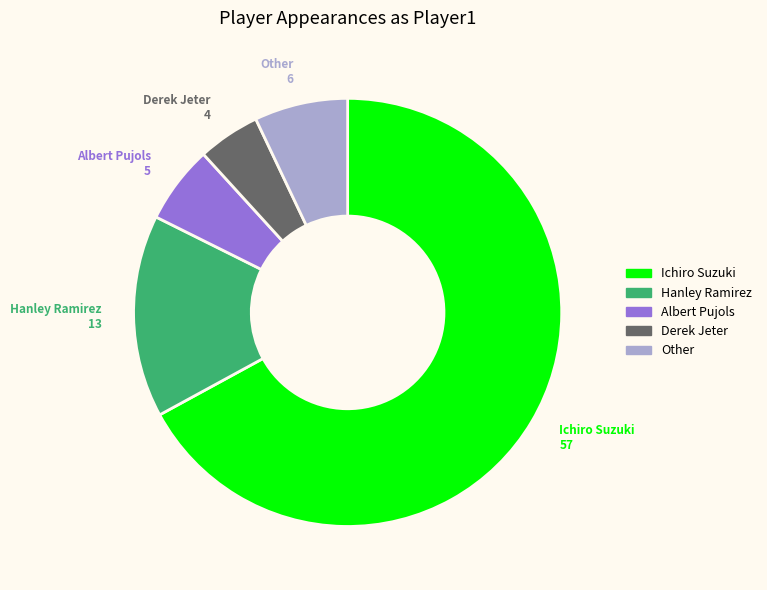

Rank the categories by value from lowest to highest.

Derek Jeter, Albert Pujols, Other, Hanley Ramirez, Ichiro Suzuki